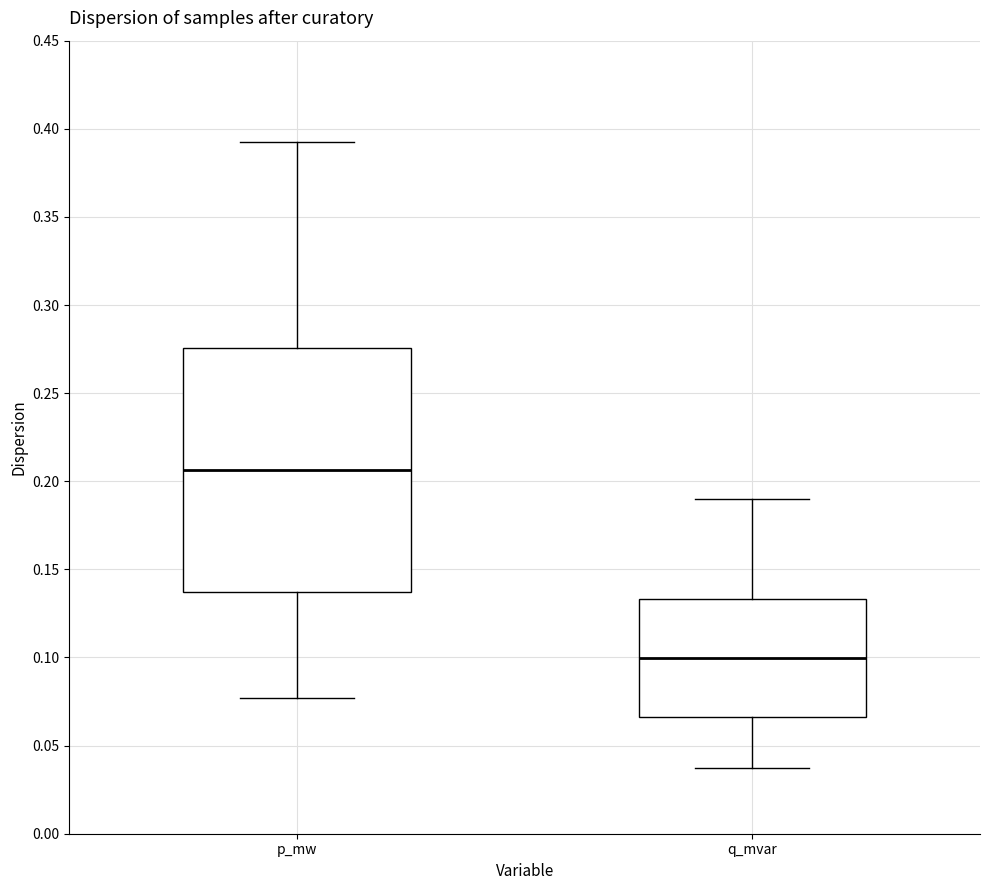

Where does the median line of the box for q_mvar sit on the y-axis? The values are not printed on the chart, so give them approximately, as read against the axis.

0.100